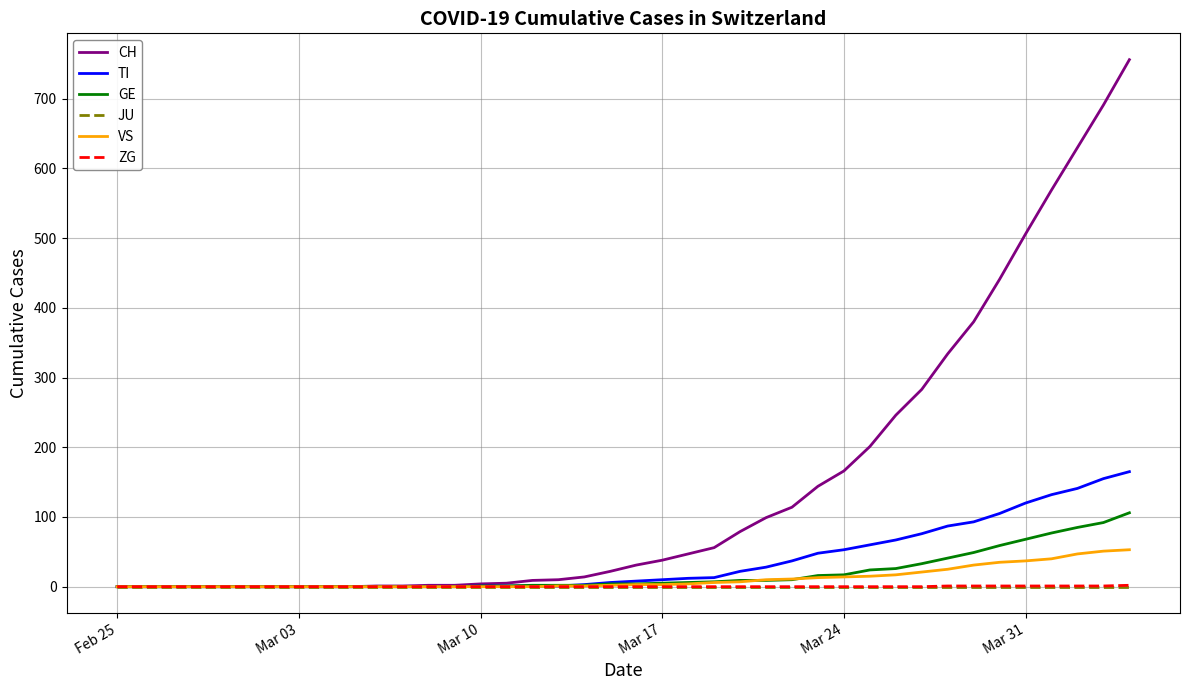

What is the maximum value for CH?

756